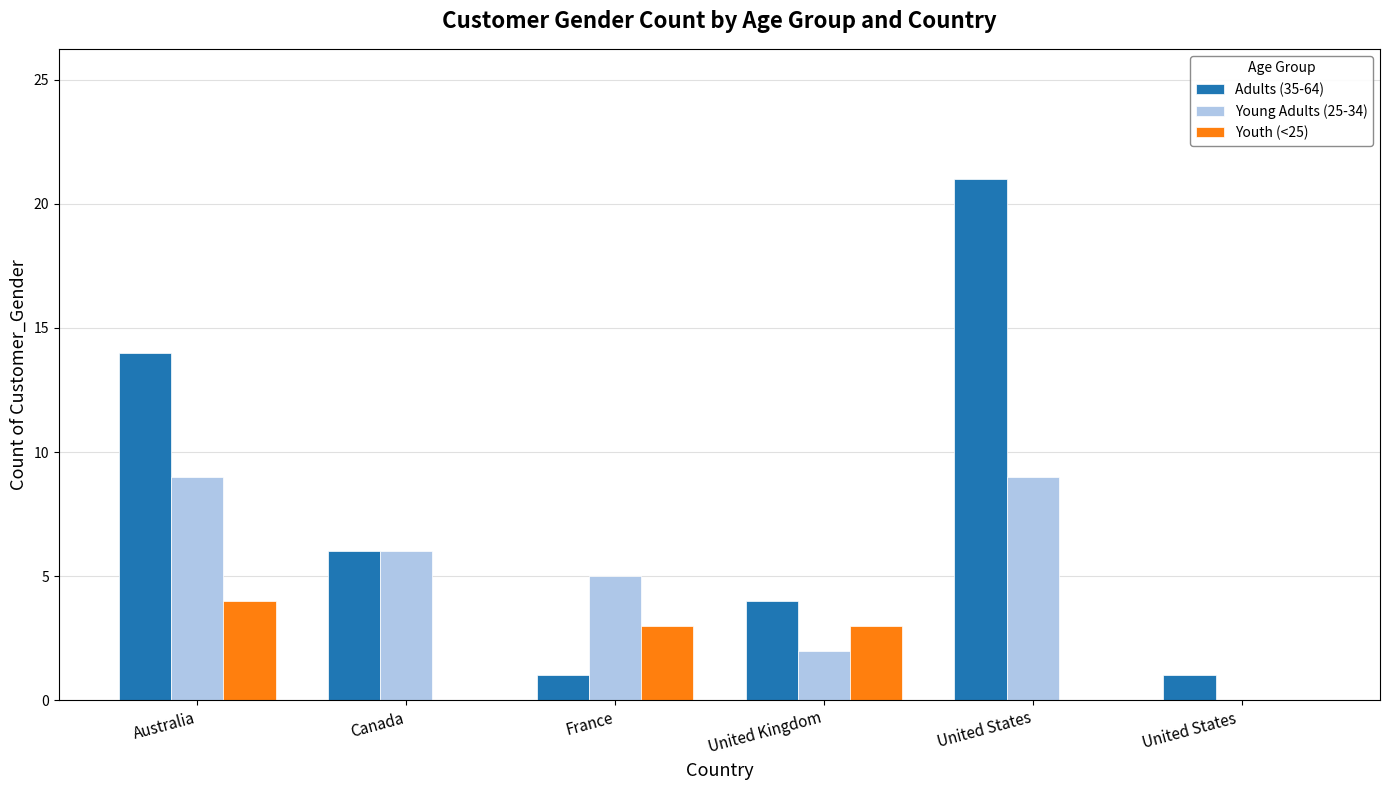

At which category is the sum across all series the highest?

United States